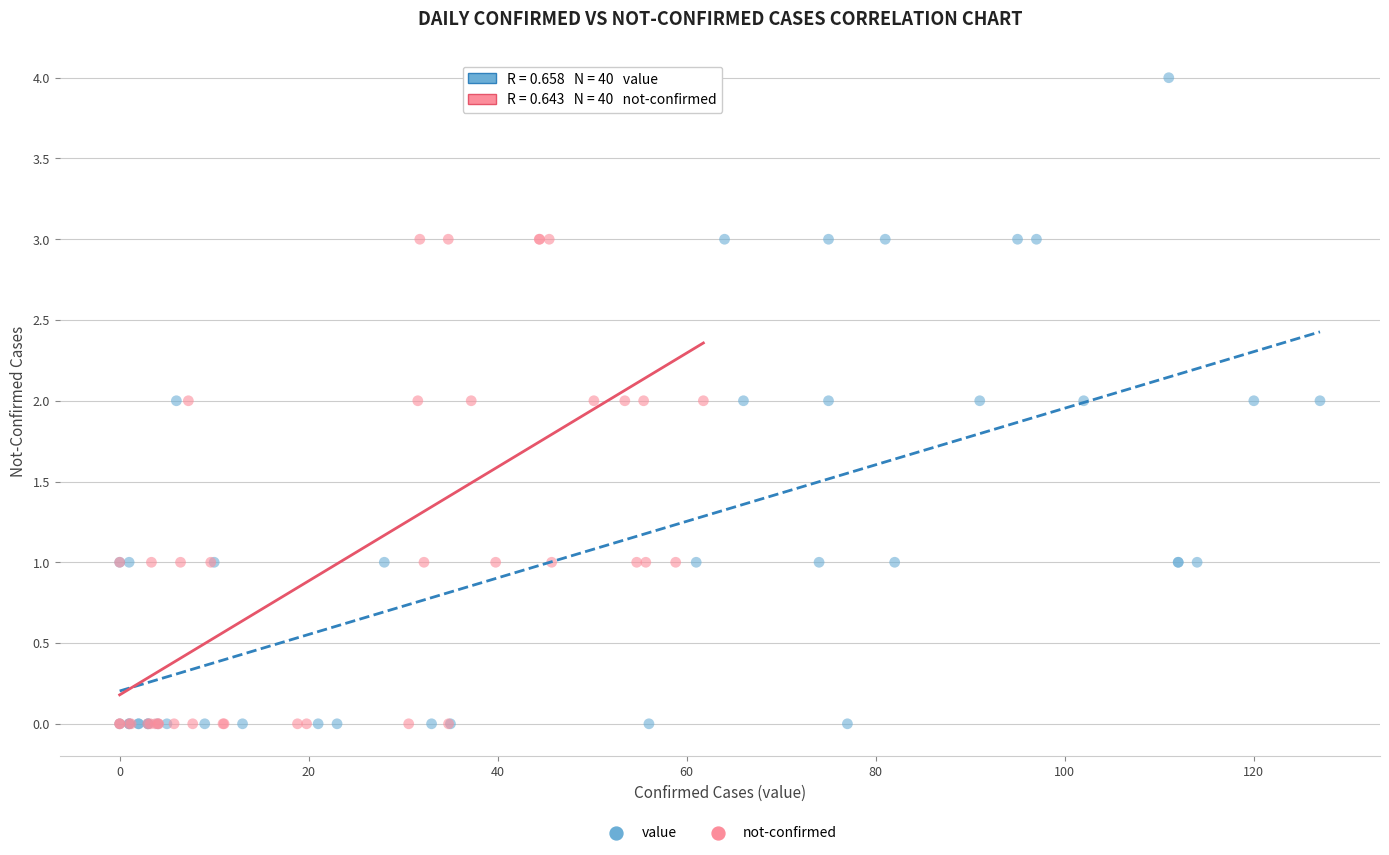

What are all the series names shown in the legend?

value, not-confirmed